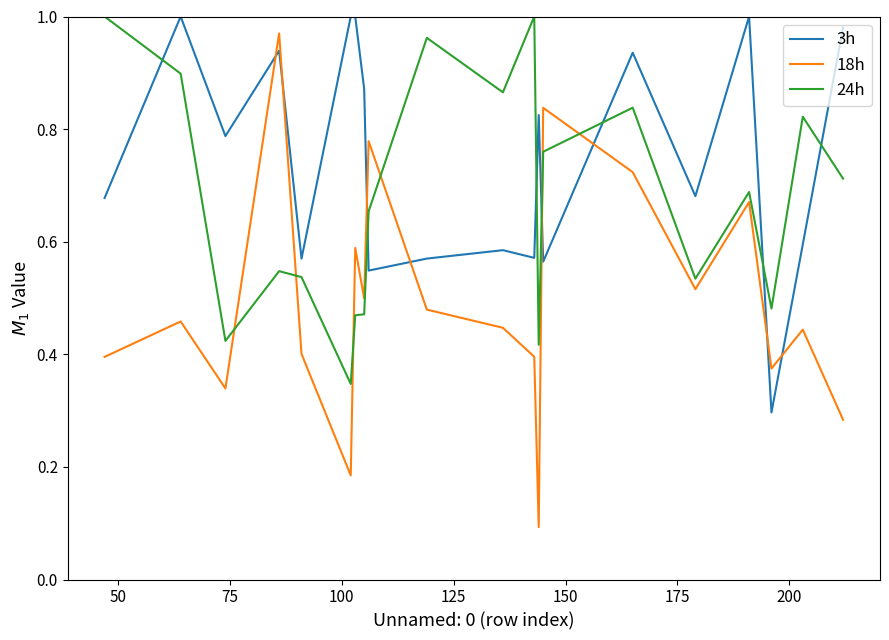

How many intersections are there between 24h and 3h?

7